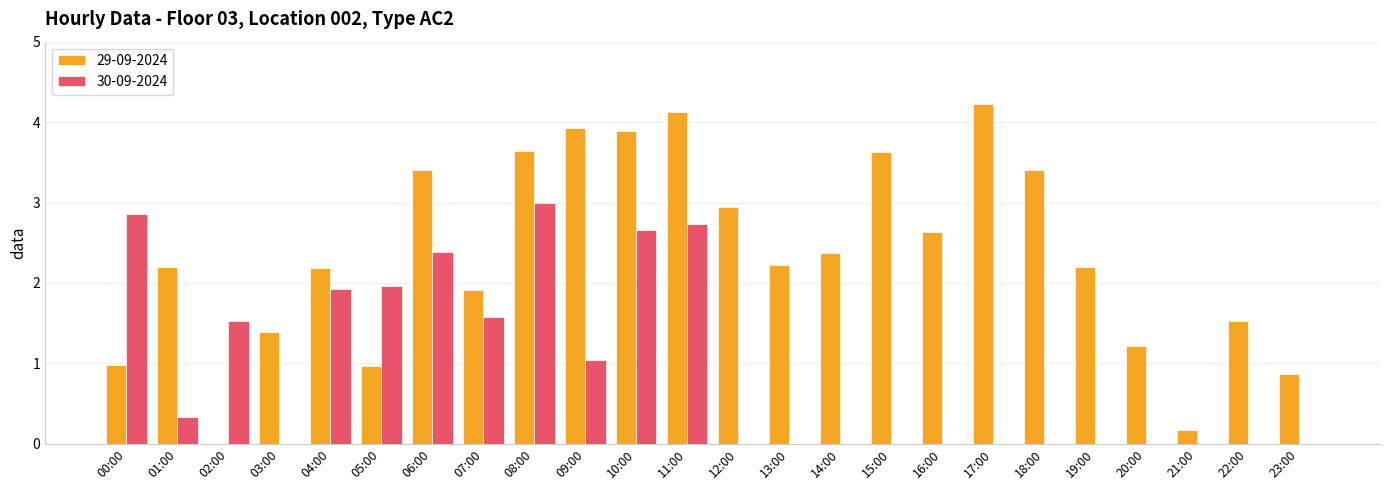

Where is 30-09-2024 nearest to the value 1?

09:00